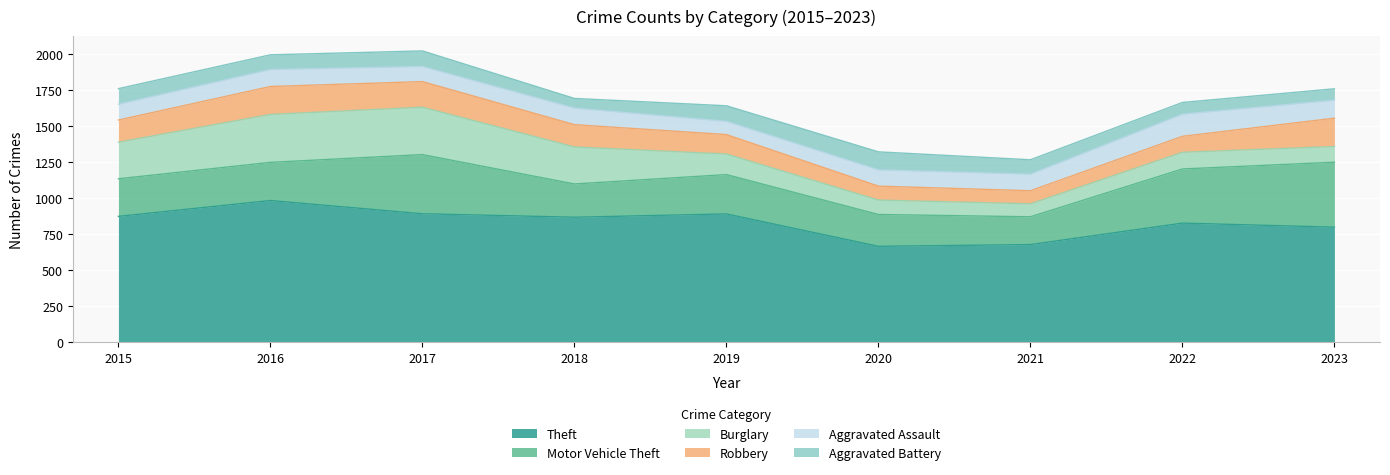

True or false: Motor Vehicle Theft and Aggravated Assault intersect in this chart.

False